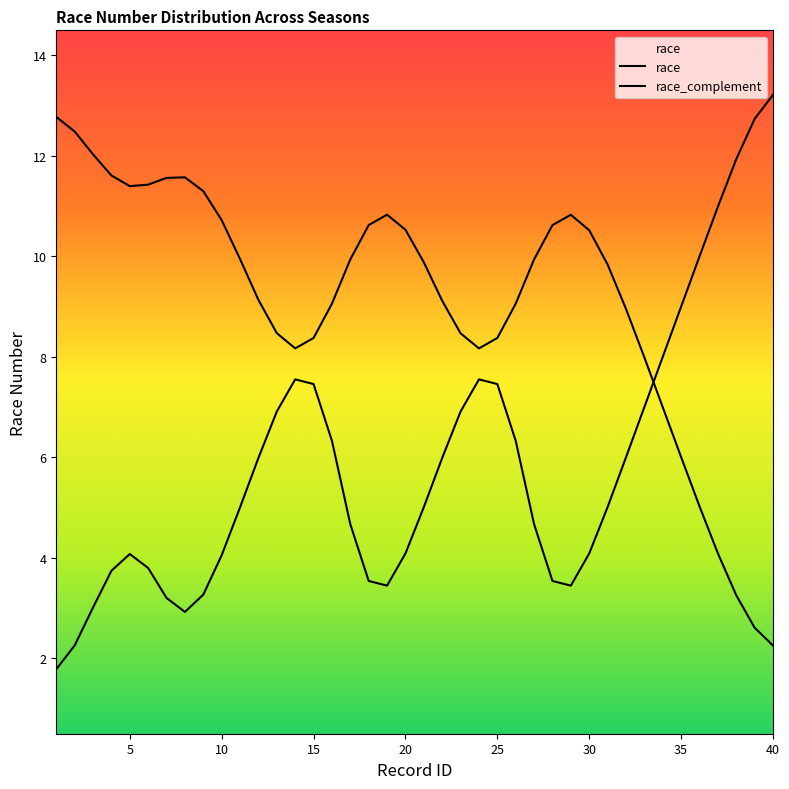

Does the chart have visible grid lines?

No